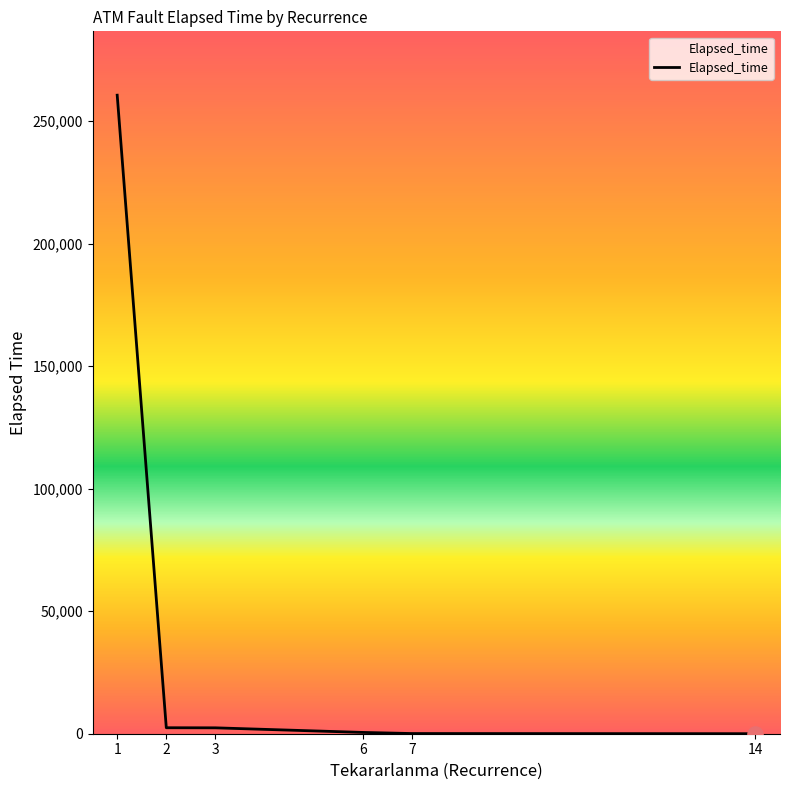

What is the change in value from 3 to 14?

-2395